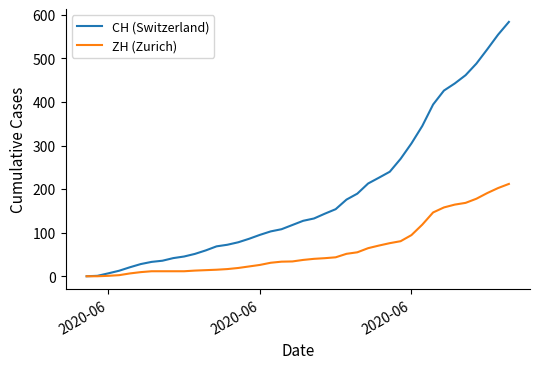

How many lines are shown in the chart?

2